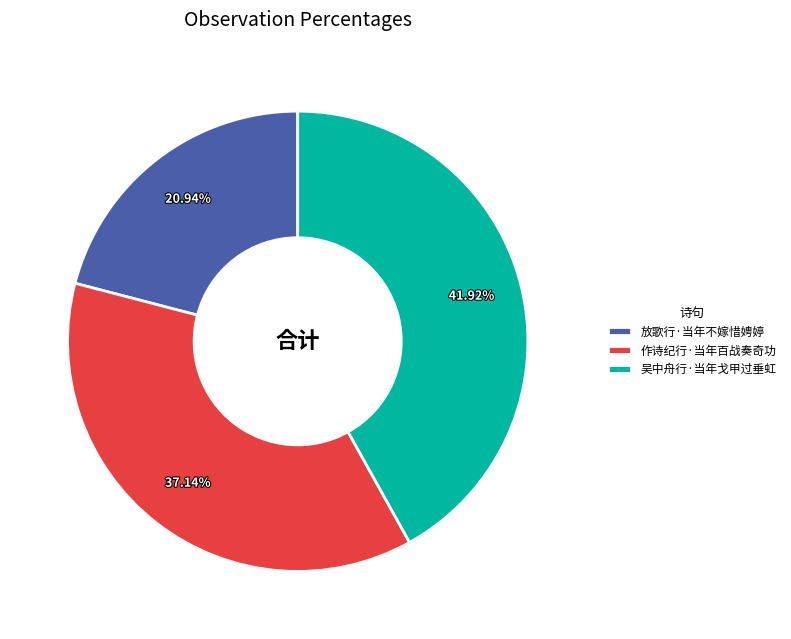

What is the ratio of the value at 作诗纪行·当年百战奏奇功 to the value at 吴中舟行·当年戈甲过垂虹?

0.9